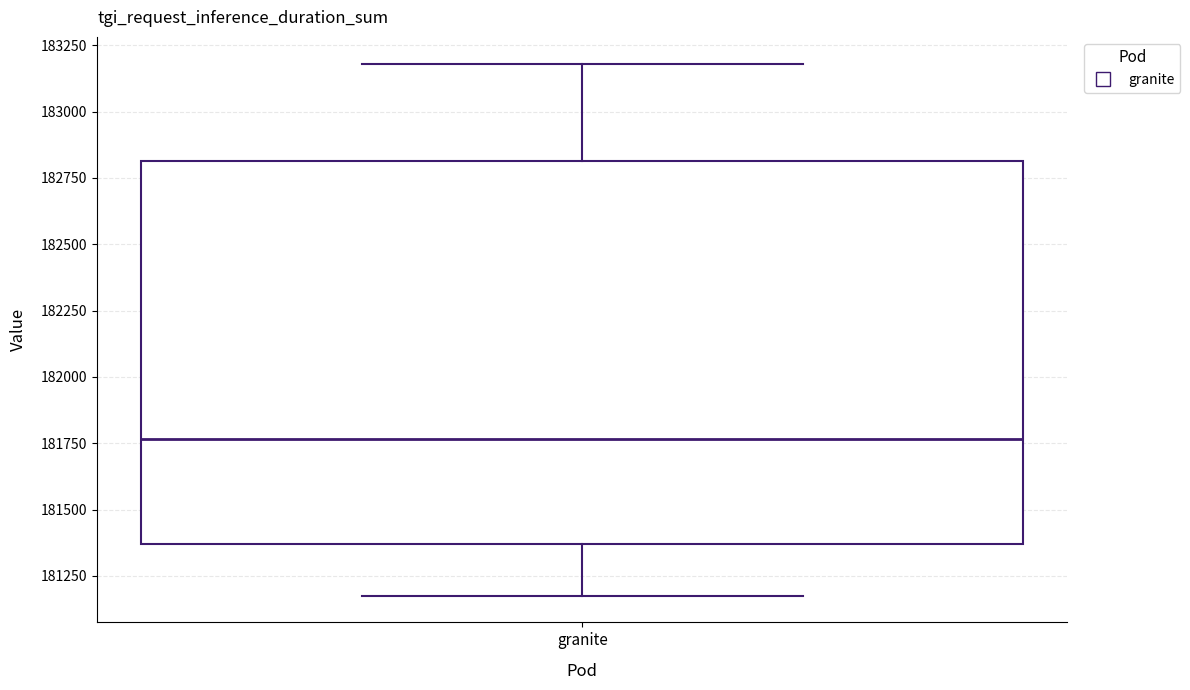

Where does the lower whisker of the box for granite end on the y-axis? The values are not printed on the chart, so give them approximately, as read against the axis.

181200